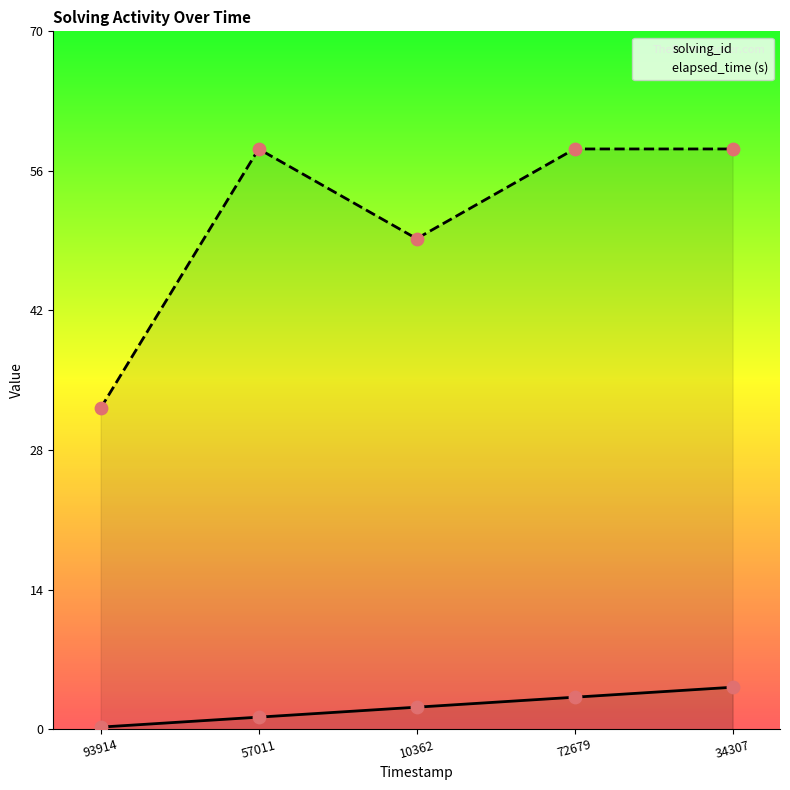

At how many categories does at least one series exceed 14?

5